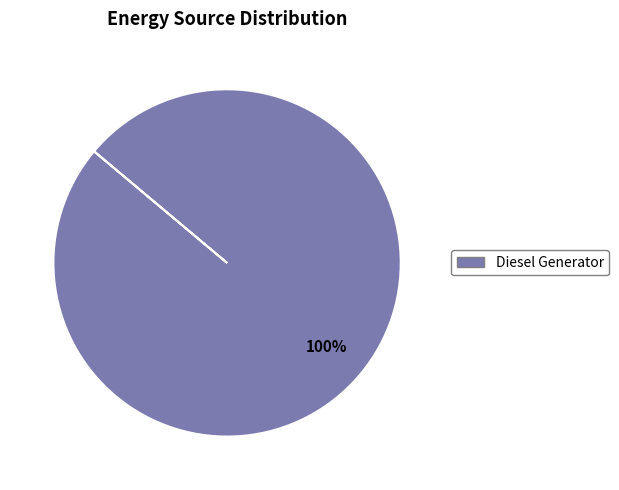

How many segments does this pie chart have?

1